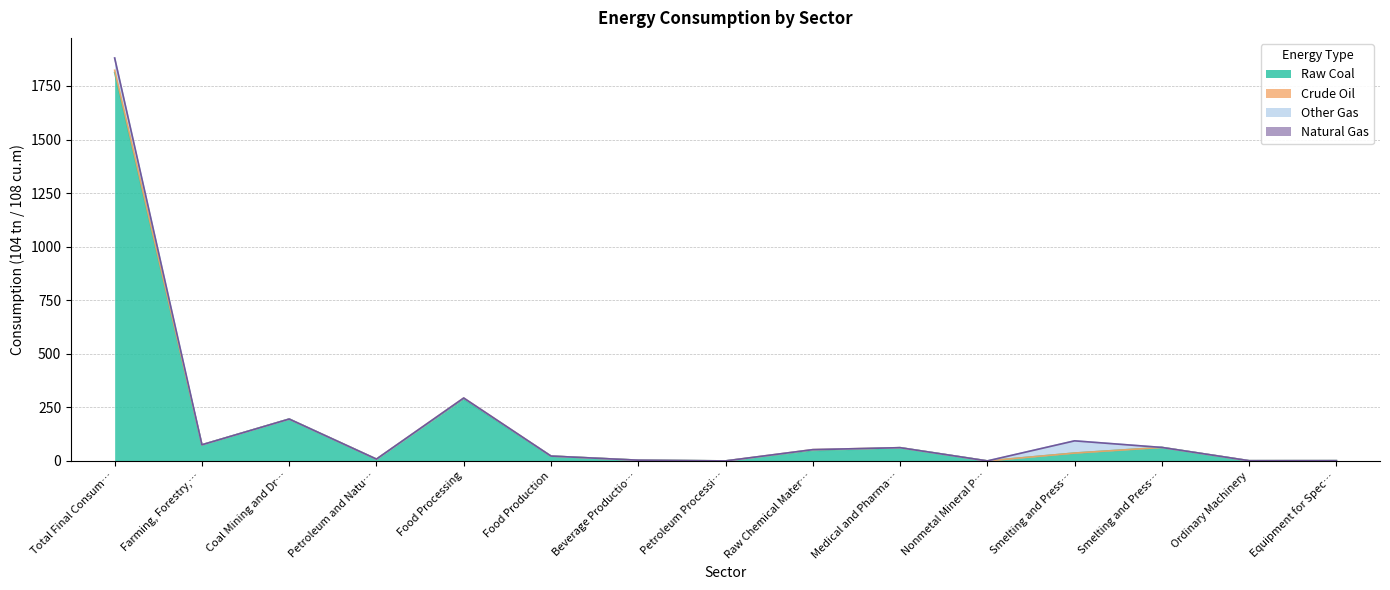

Does the chart have visible grid lines?

Yes